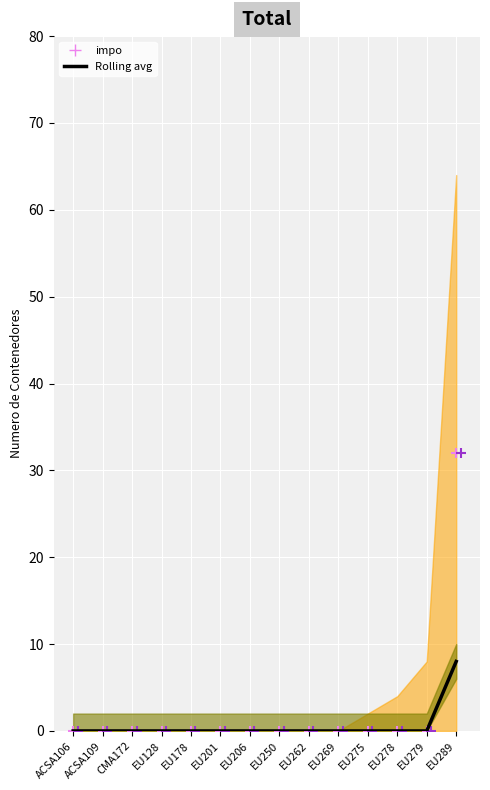

Which series reaches the minimum Y coordinate?

Rolling avg